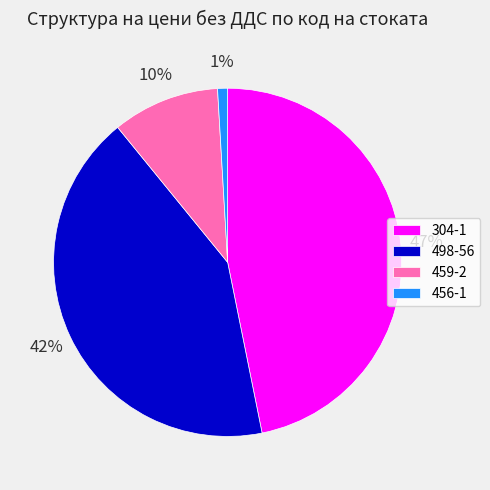

Does 459-2 account for over 50% of the chart?

No